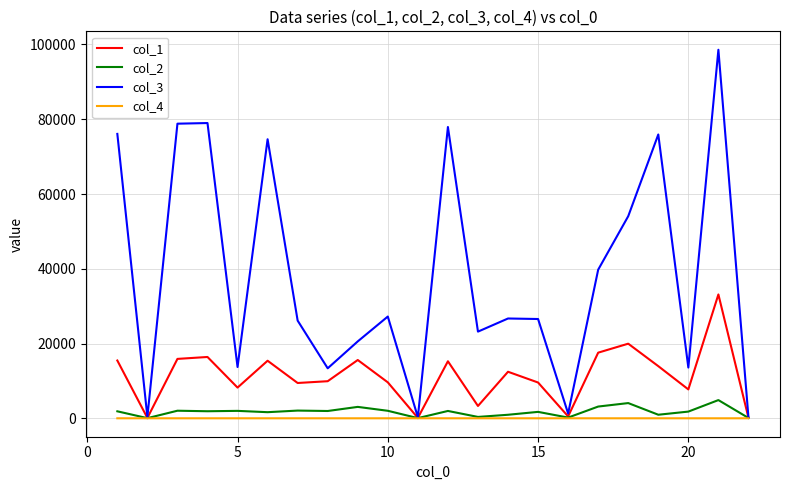

Which series has the largest total across all categories?

col_3